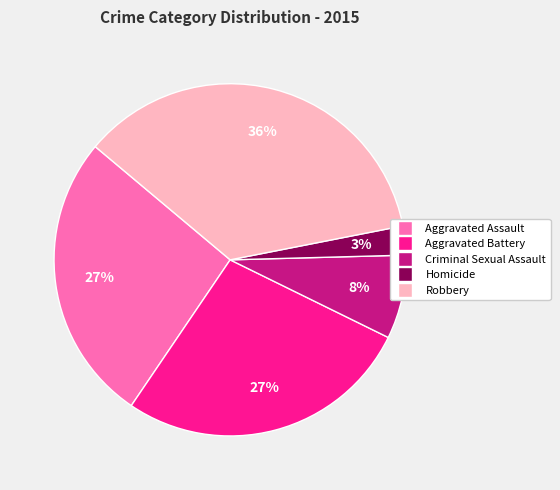

To the nearest percent, what portion does Aggravated Battery represent?

27%